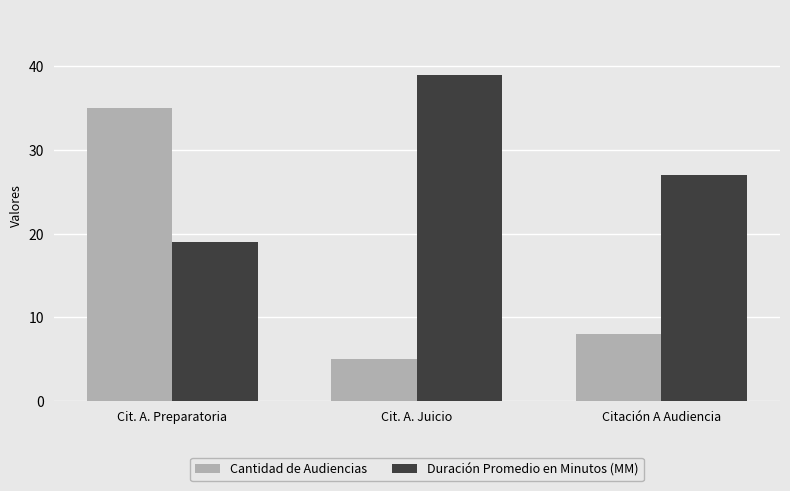

How many data points in Duración Promedio en Minutos (MM) are less than 27?

1